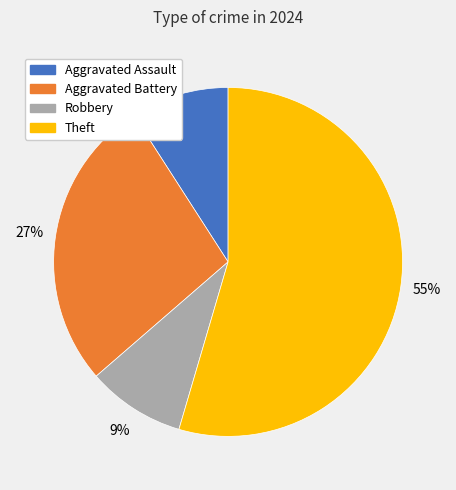

Count the number of slices in the pie.

4